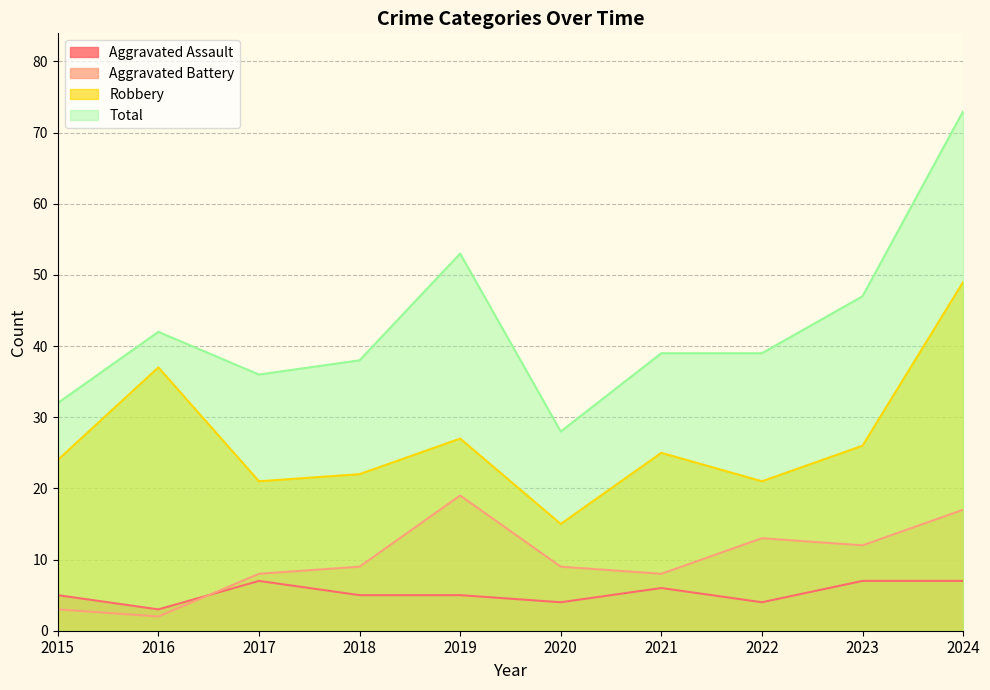

Between 2018 and 2017, which is larger?

2017